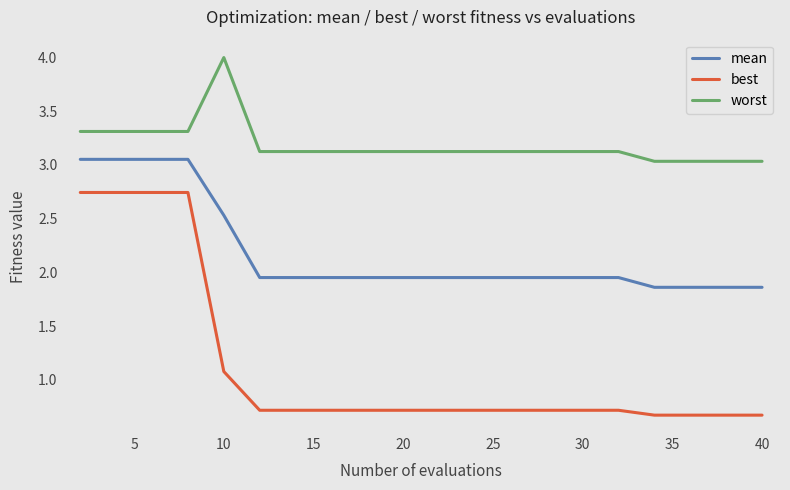

Which series has the widest spread of values?

best